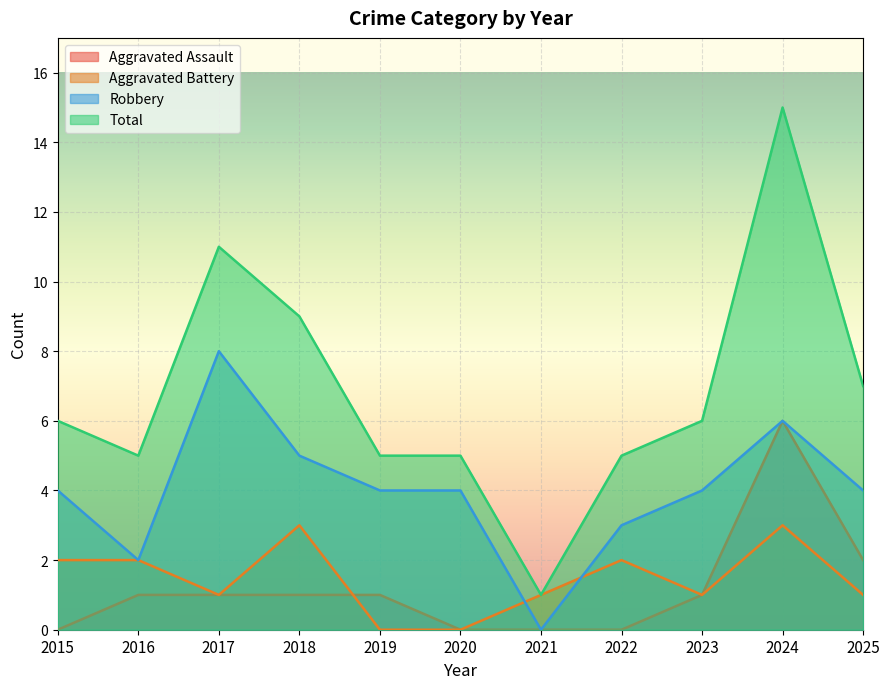

How many lines are shown in the chart?

4